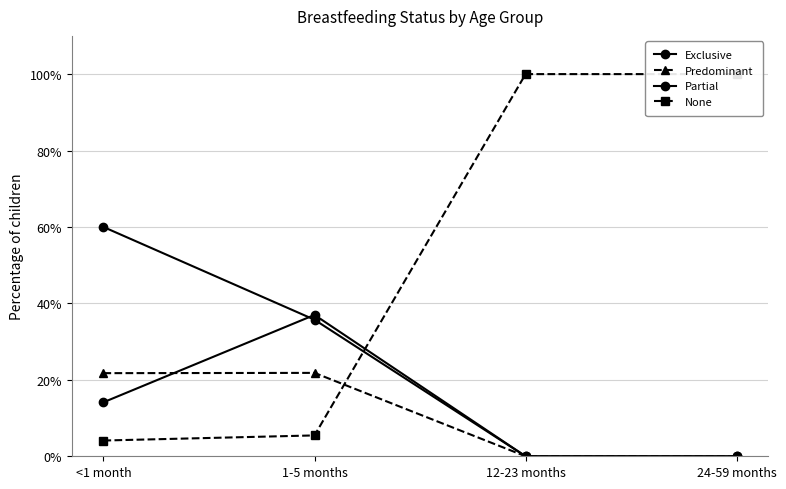

How many data points in Predominant are above 0?

2